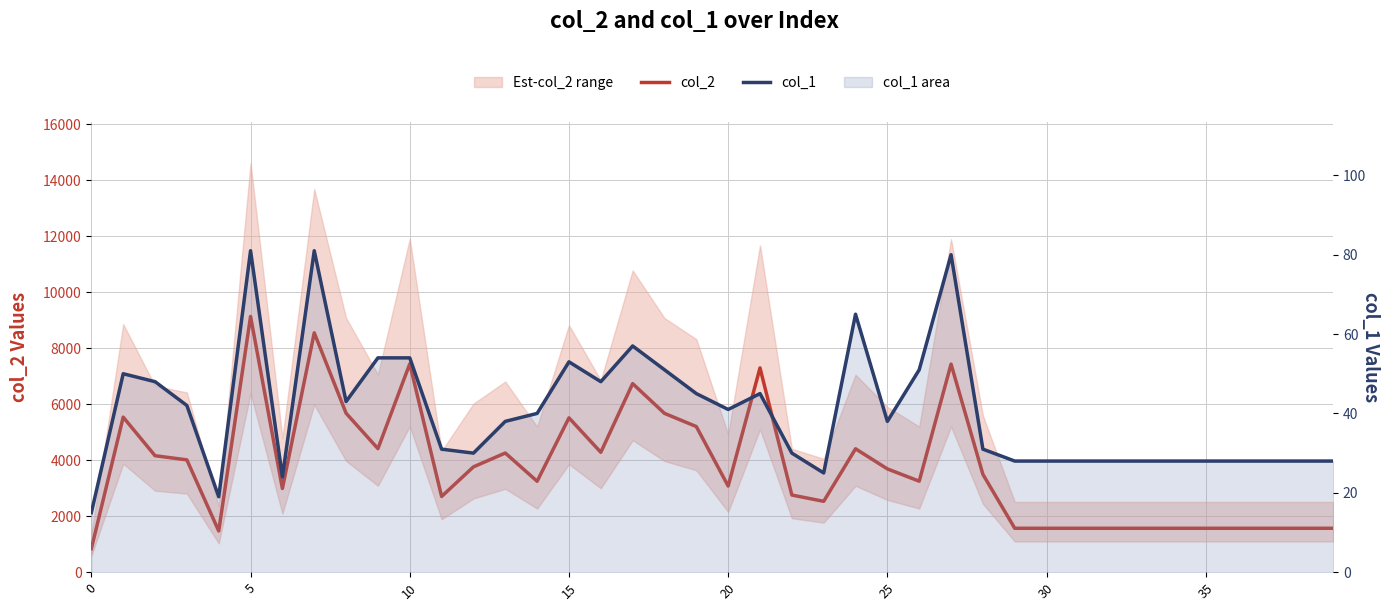

True or false: col_2 and col_1 intersect in this chart.

False